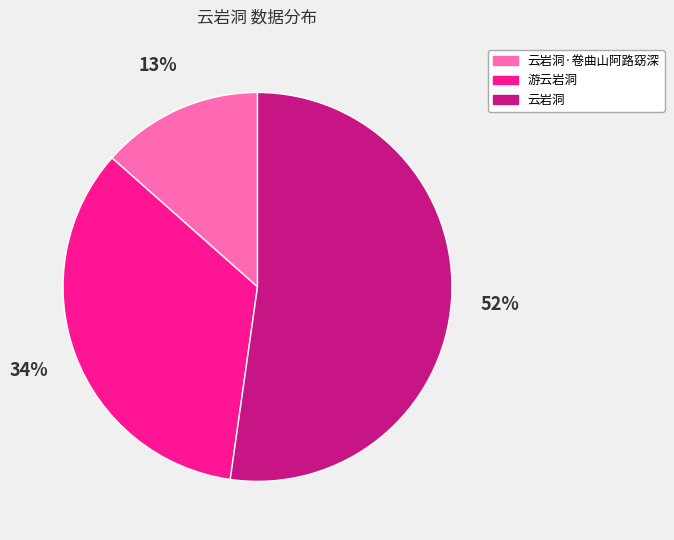

How many segments does this pie chart have?

3